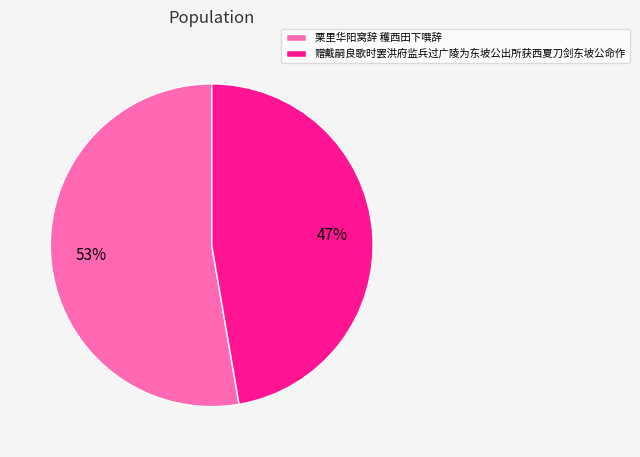

Between 栗里华阳窝辞 穫西田下噀辞 and 赠戴嗣良歌时罢洪府监兵过广陵为东坡公出所获西夏刀剑东坡公命作, which is larger?

栗里华阳窝辞 穫西田下噀辞